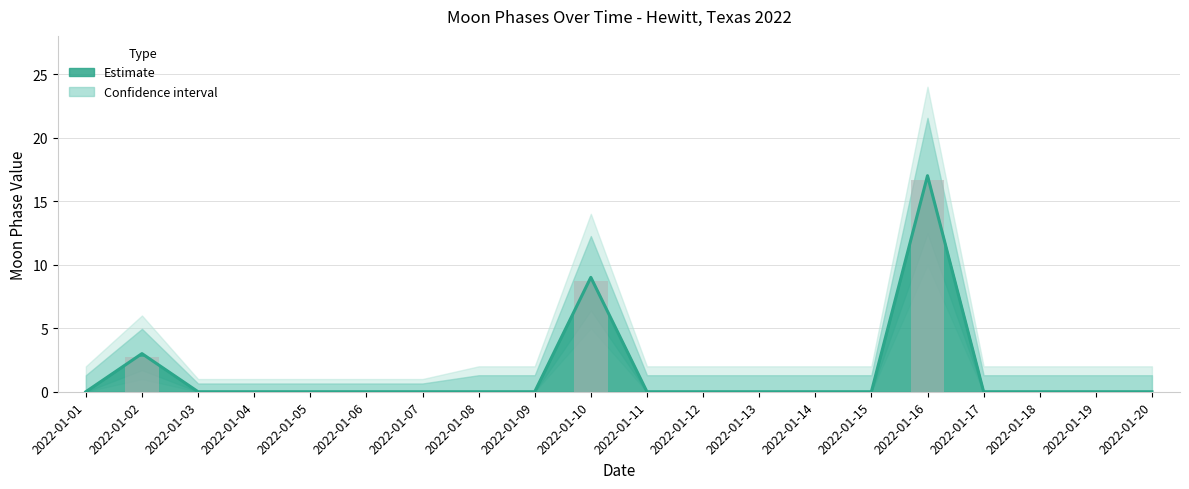

How many positive values are there?

3